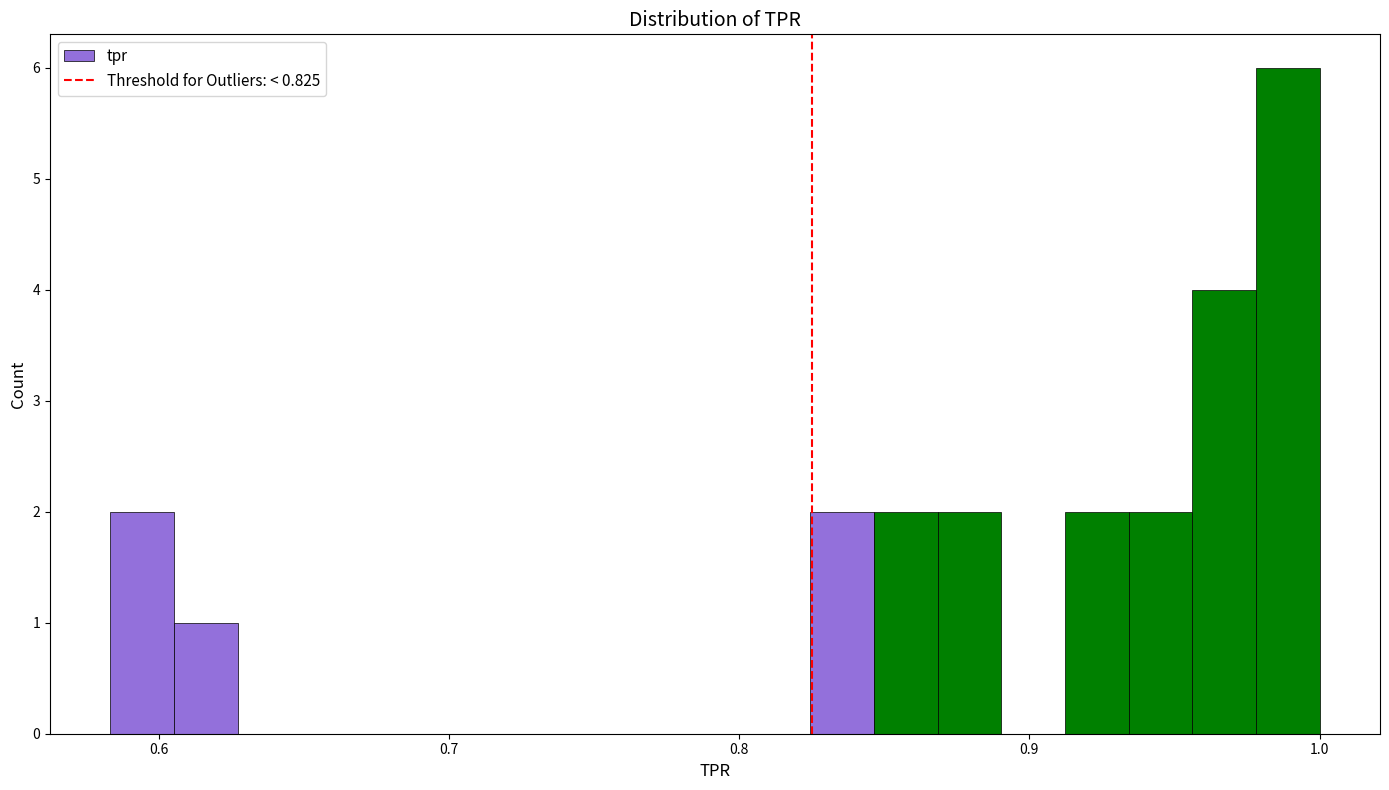

Read against the x-axis, roughly where is the centre of the tallest bar?

0.99